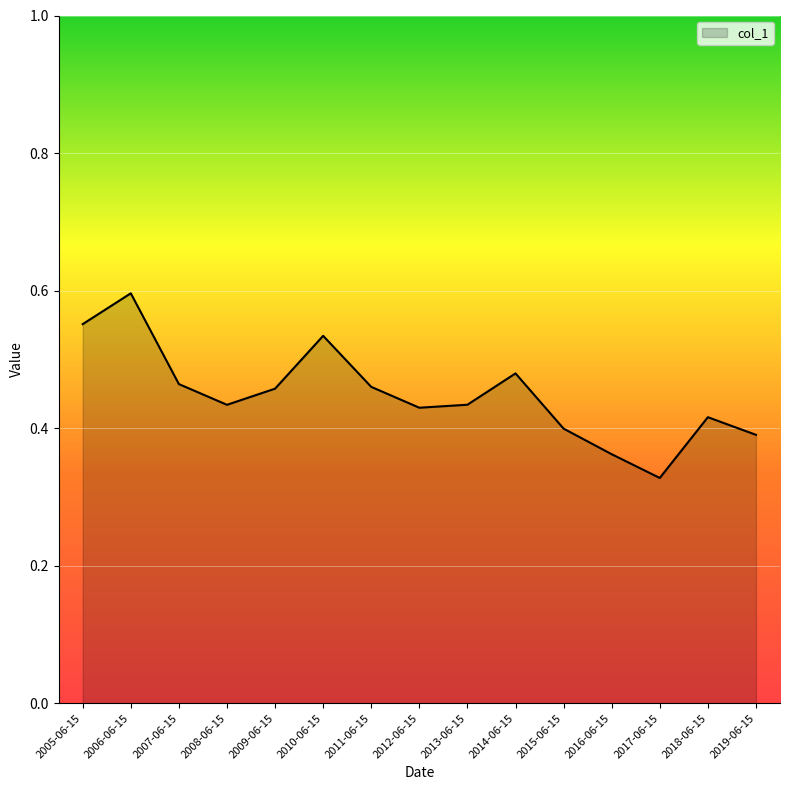

What is the change in value from 2010-06-15 to 2014-06-15?

-0.1